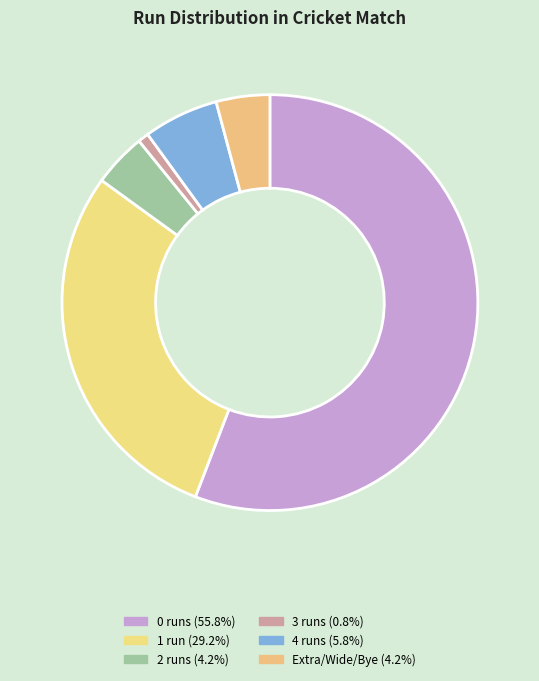

The 4 runs slice represents 6% of the pie. True or false?

True